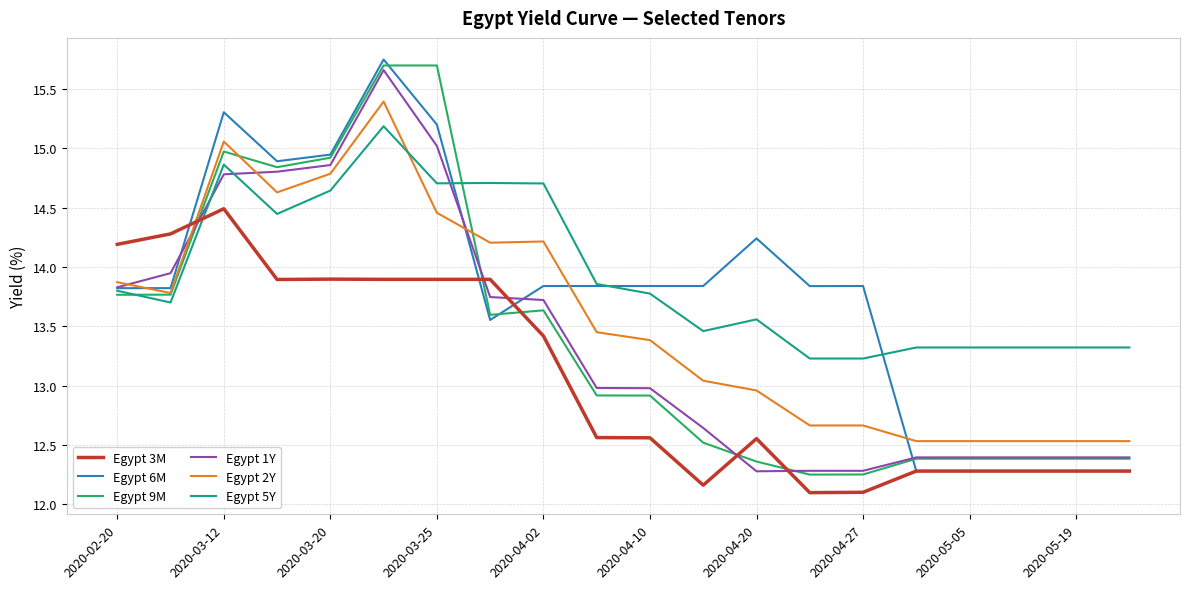

What is the smallest value displayed?

12.1